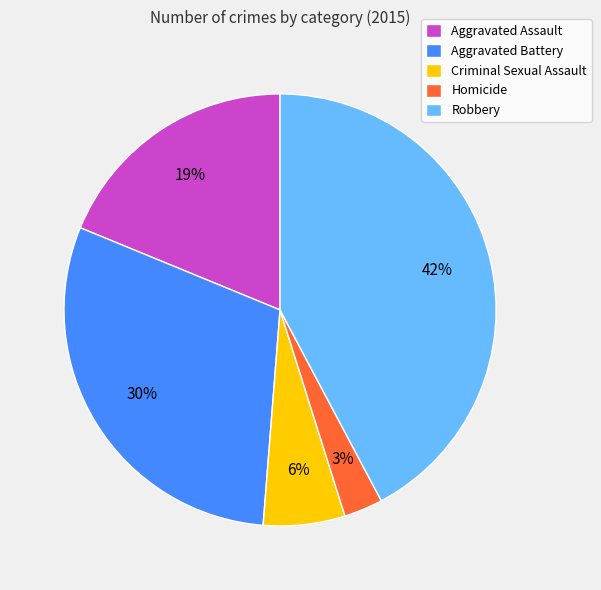

Which slice is the smallest?

Homicide